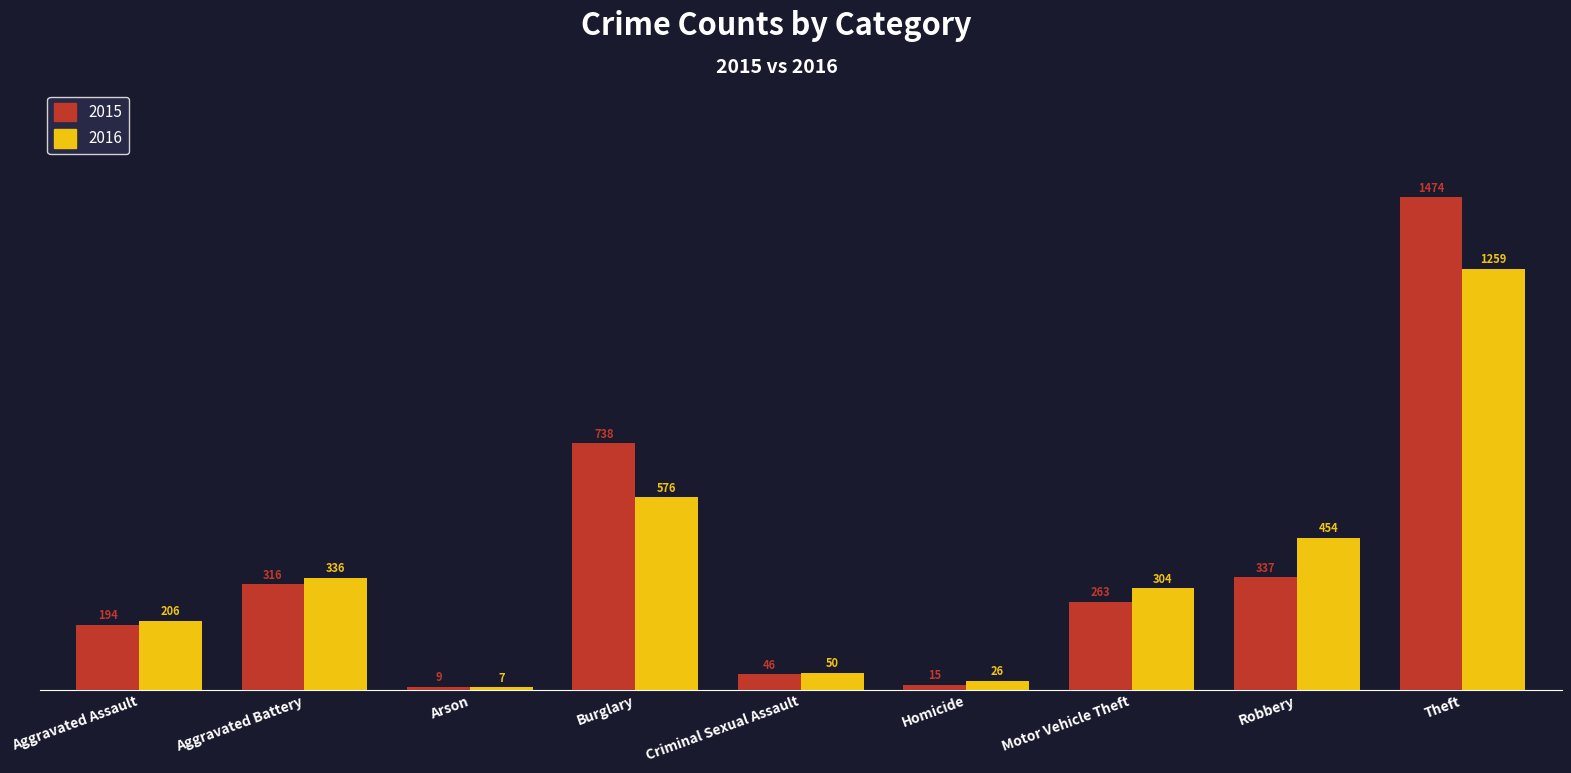

True or false: 2015 has a value of 1104 at Burglary.

False